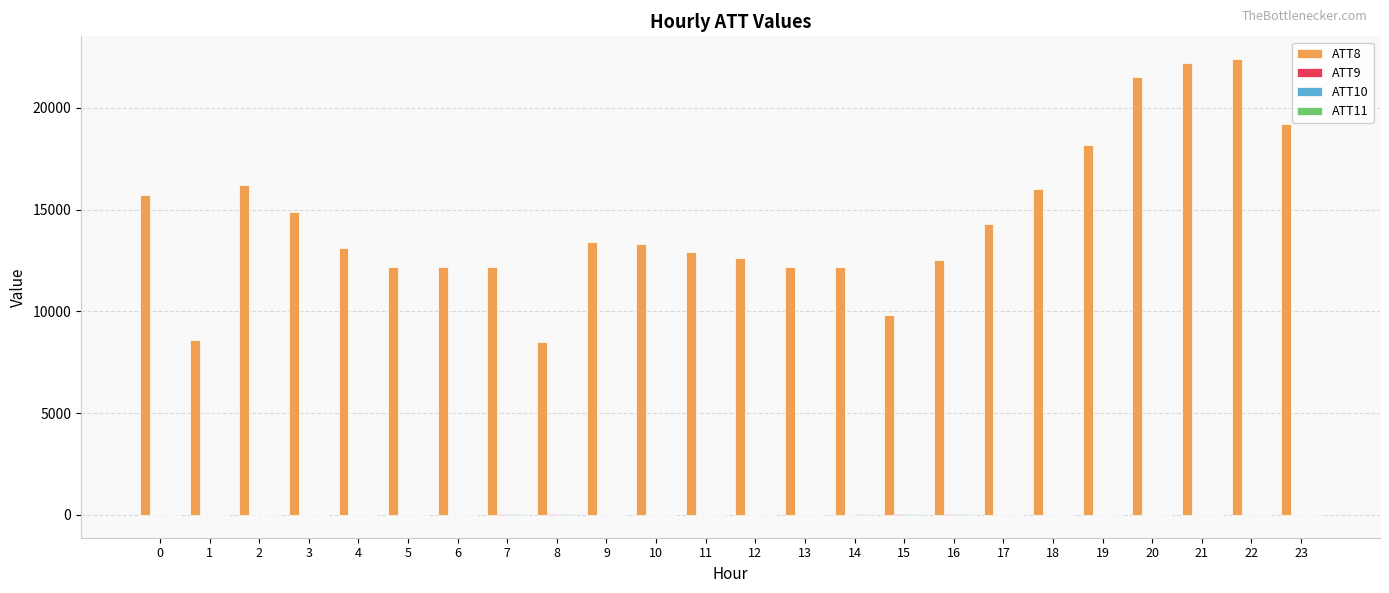

How many series are shown in this chart?

4